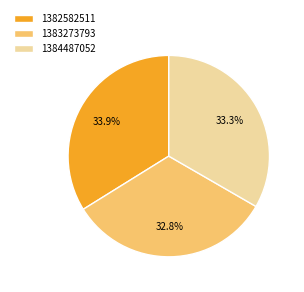

Does 1382582511 account for over 50% of the chart?

No